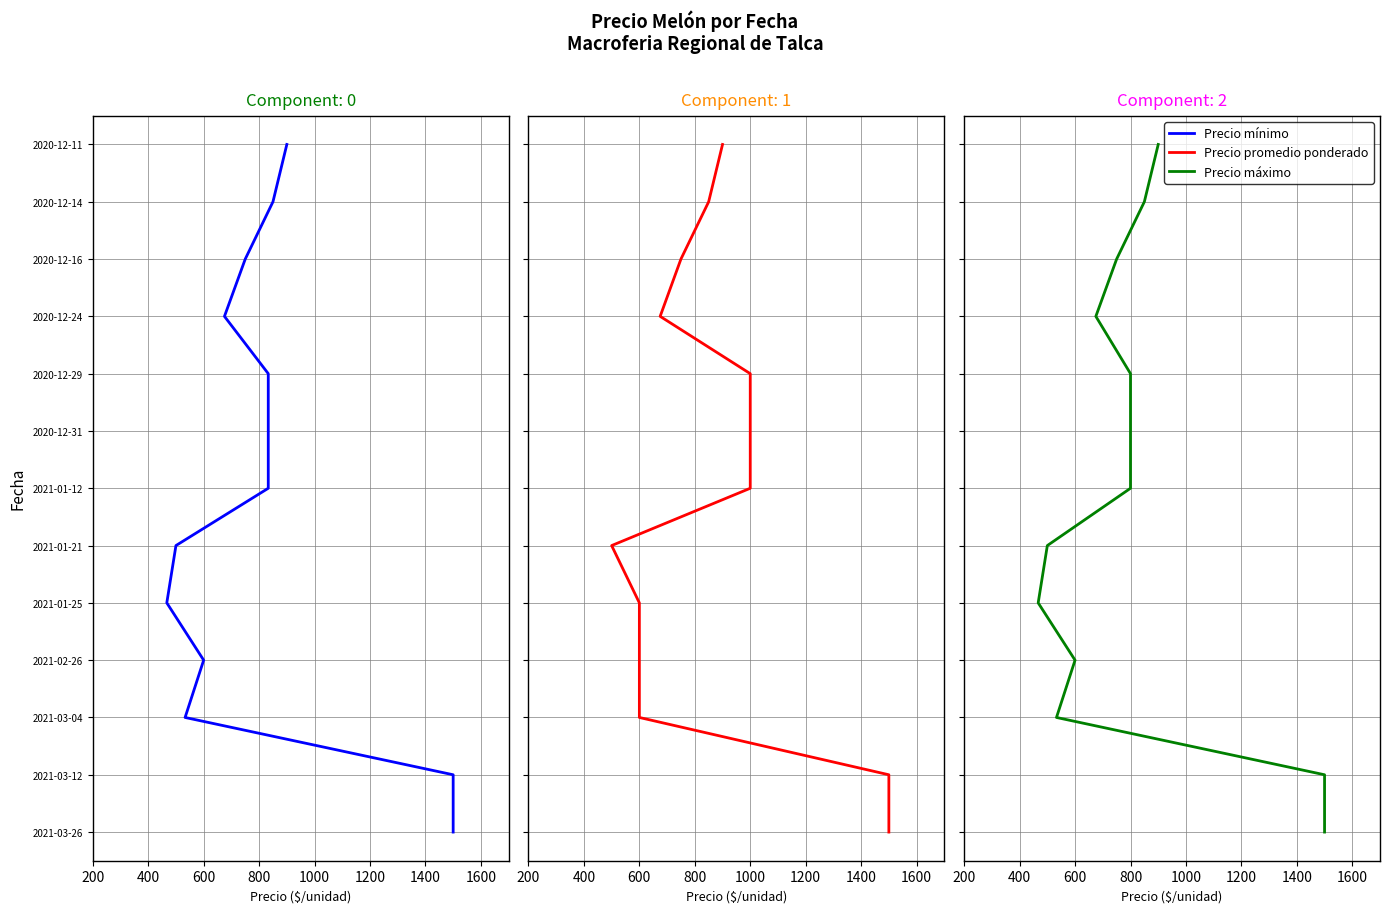

What is the label of the 9th point from the right?

1000